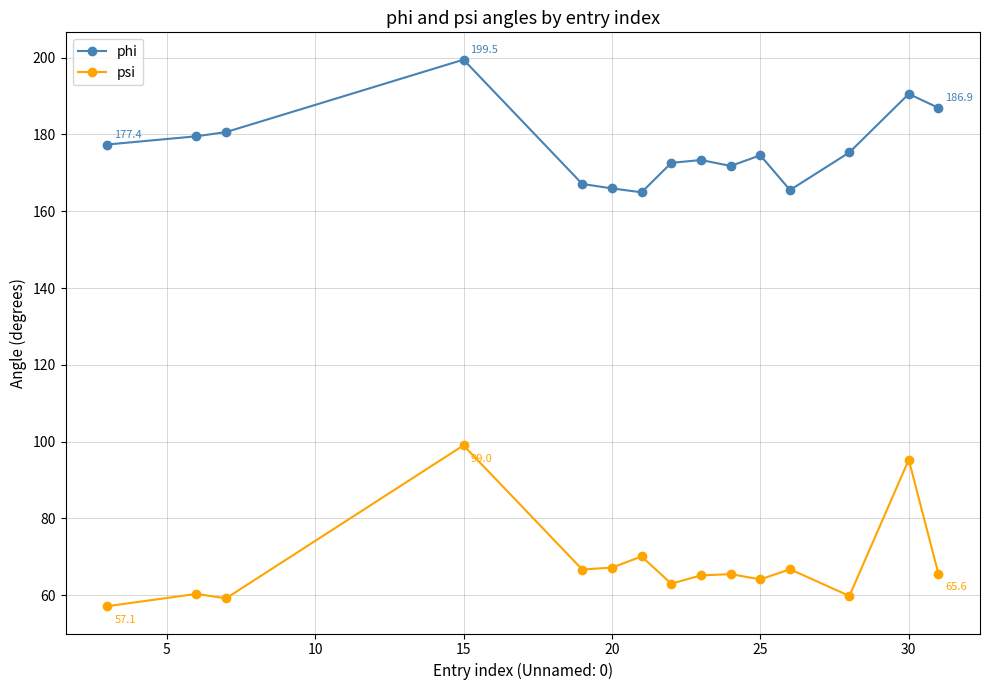

List the series in order of their peak value, highest first.

phi, psi